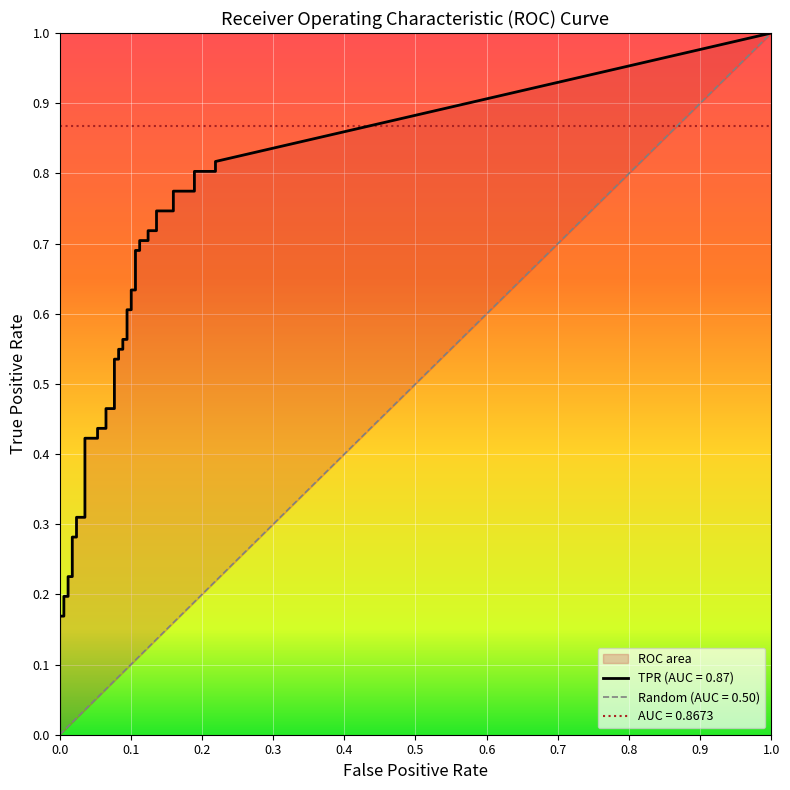

Between 33 and 35, which is larger?

35